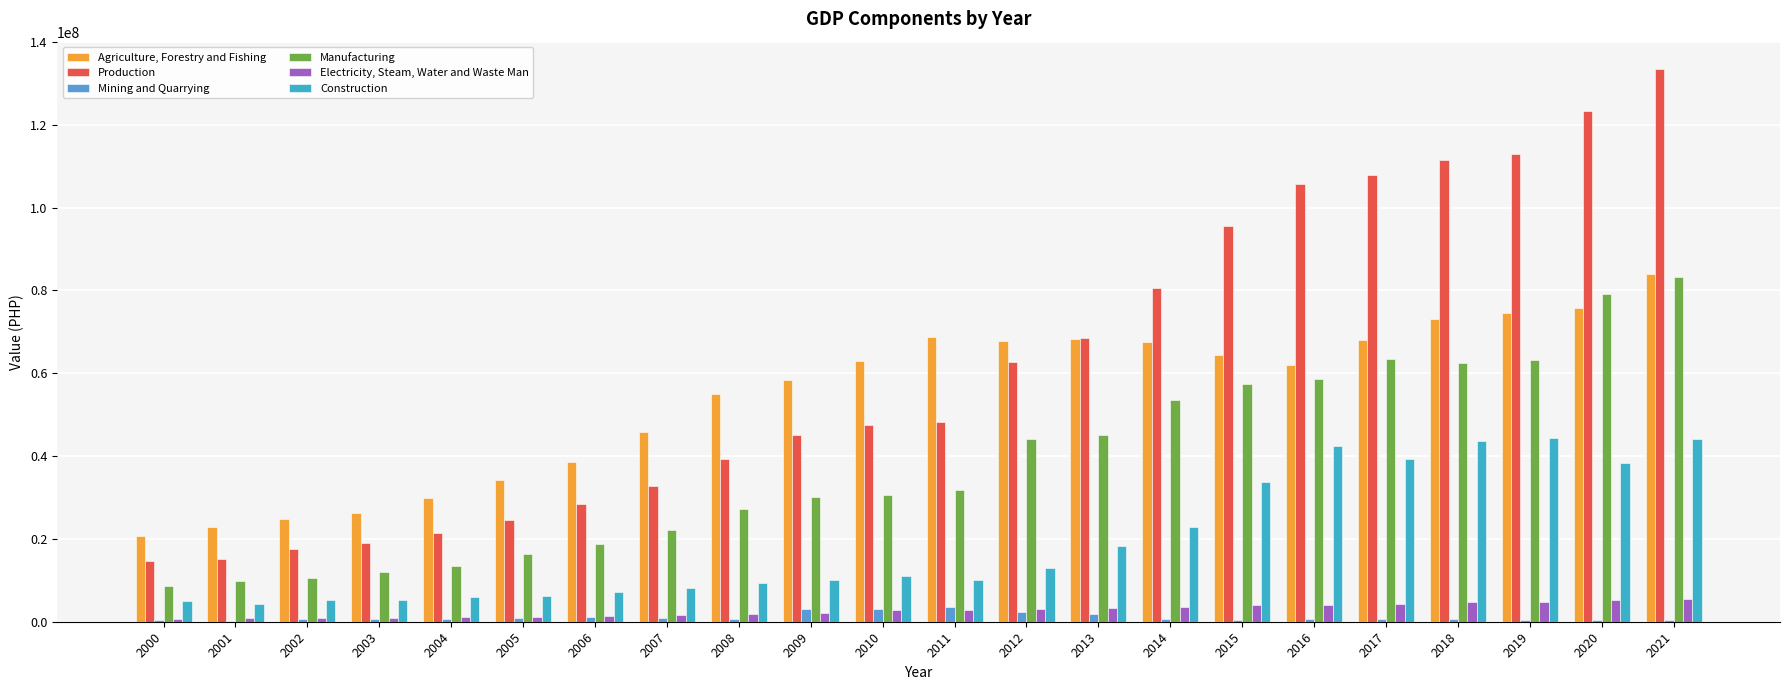

How many distinct data groups are displayed?

6